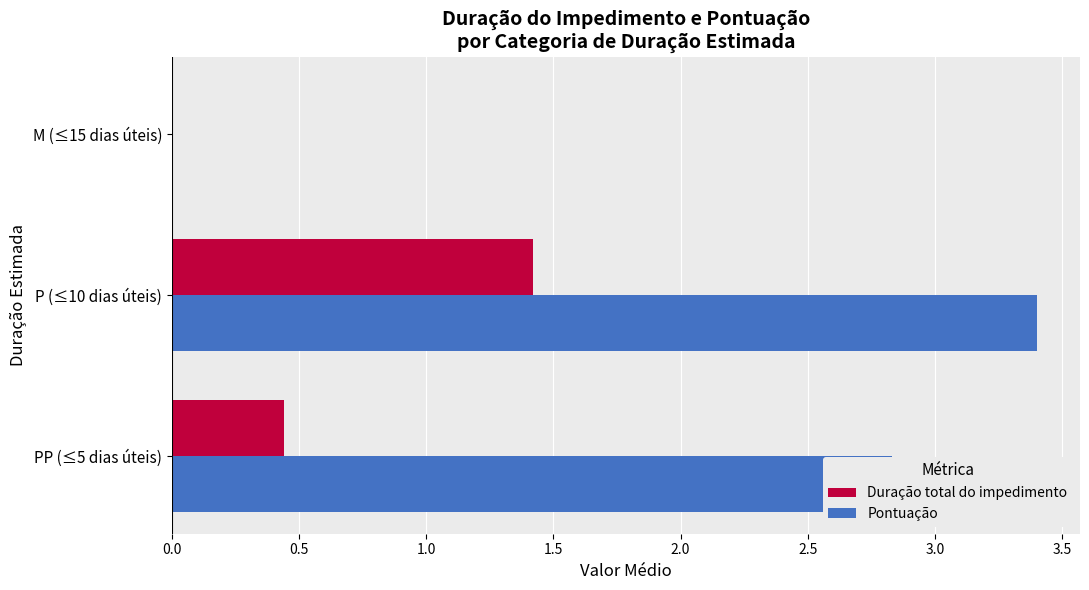

How many values in Duração total do impedimento are above zero?

2